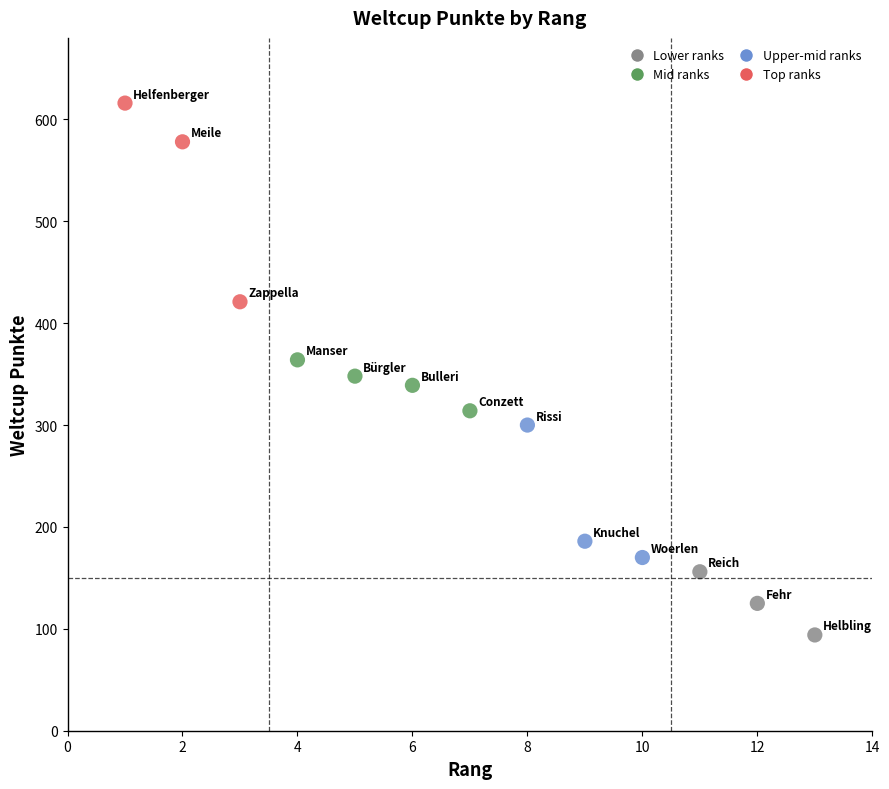

What is the range of Y values (max minus min)?

522